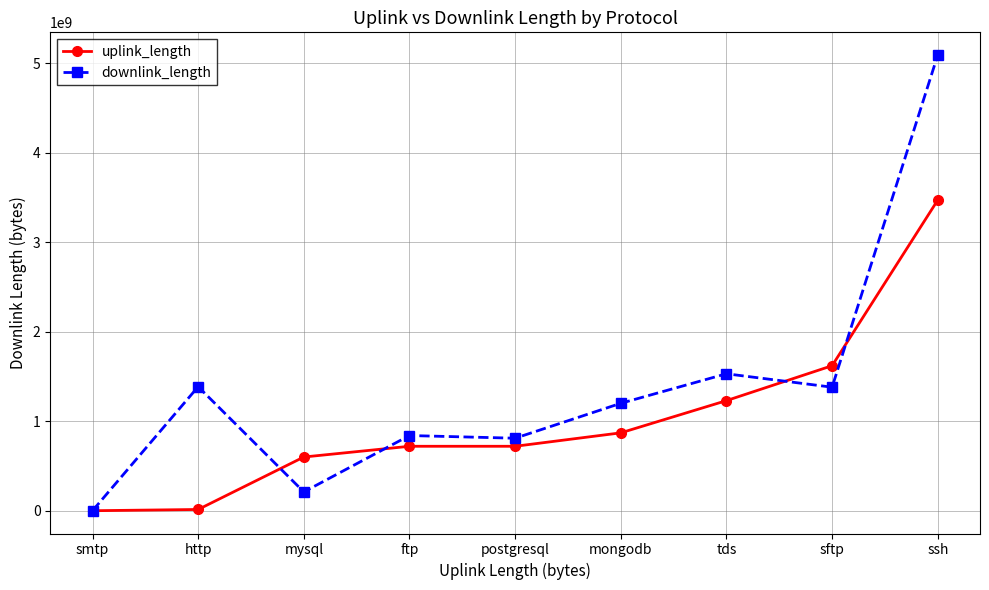

Count the number of data series in this chart.

2